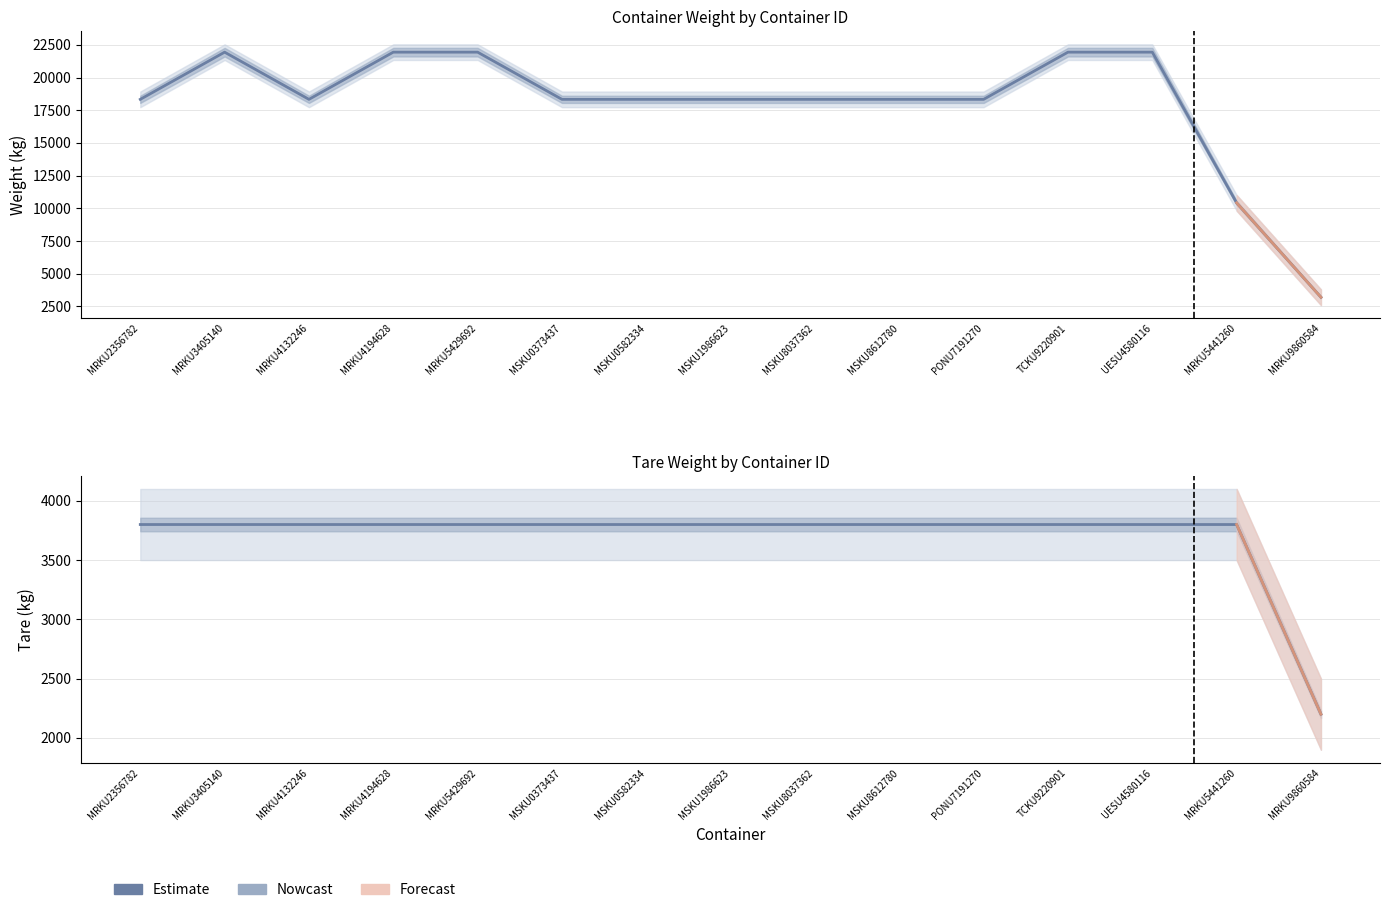

True or false: TARE and WEIGHT cross at least once.

False